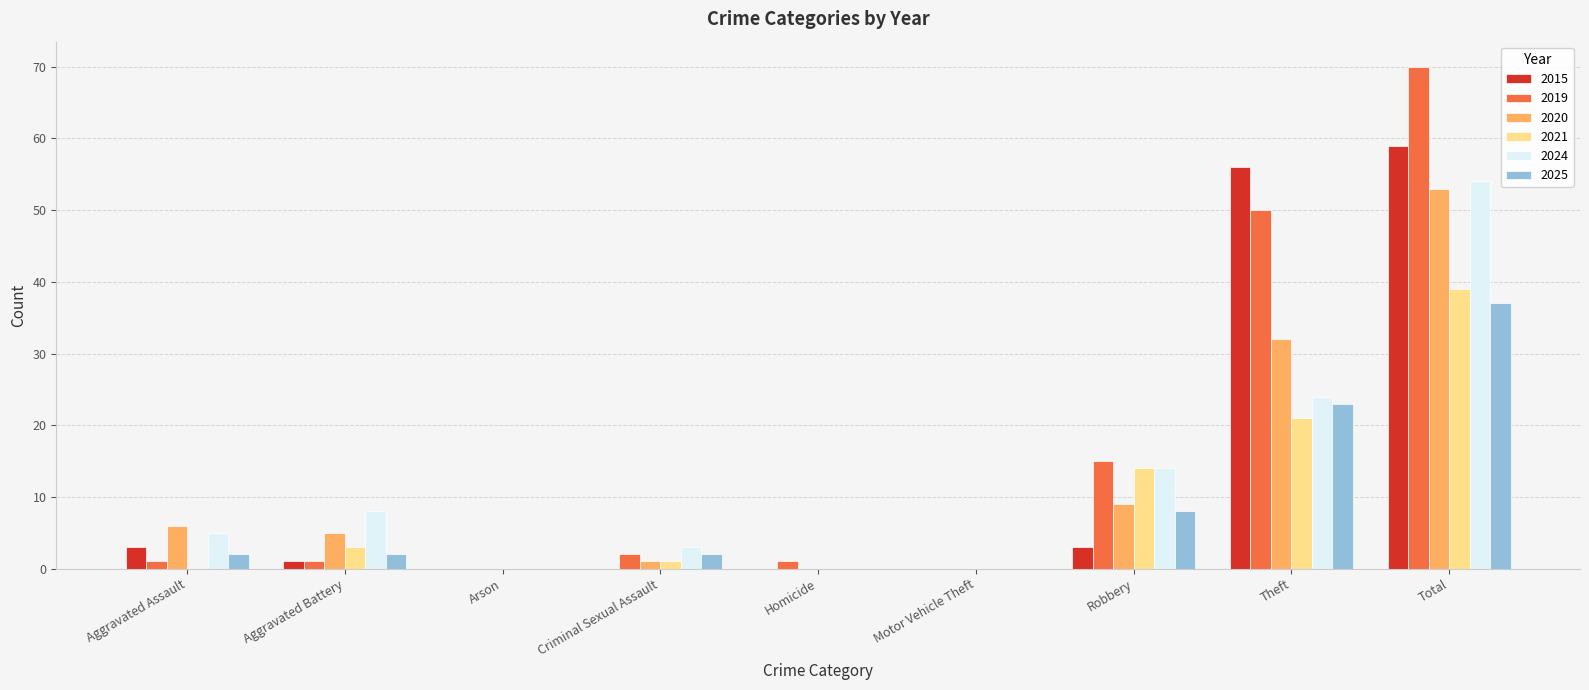

At which category is the sum across all series the highest?

Total